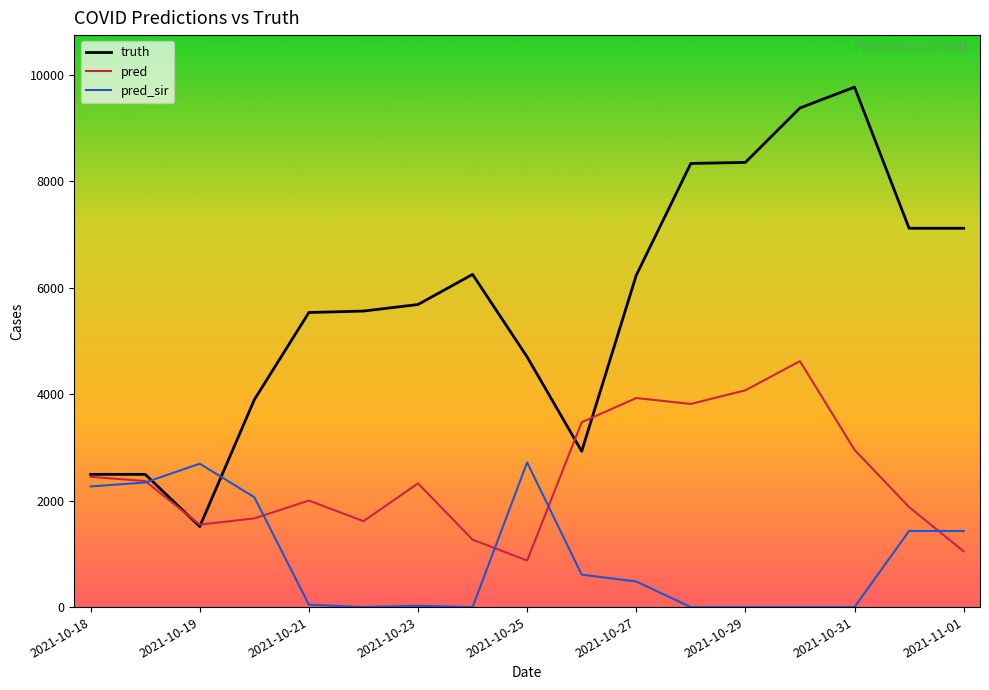

Which series has the largest total across all categories?

truth